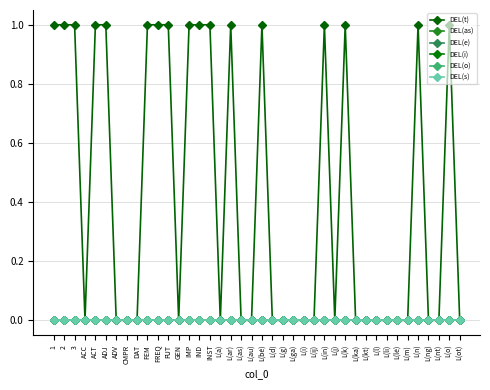

What is the label of the 22nd point from the left?

L(d)